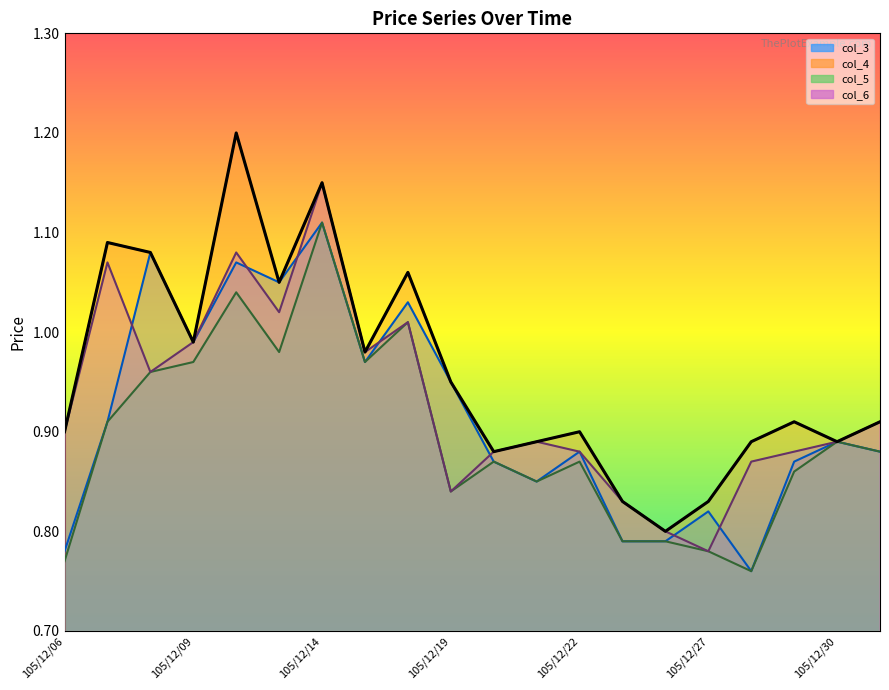

What position from the left is 16?

17